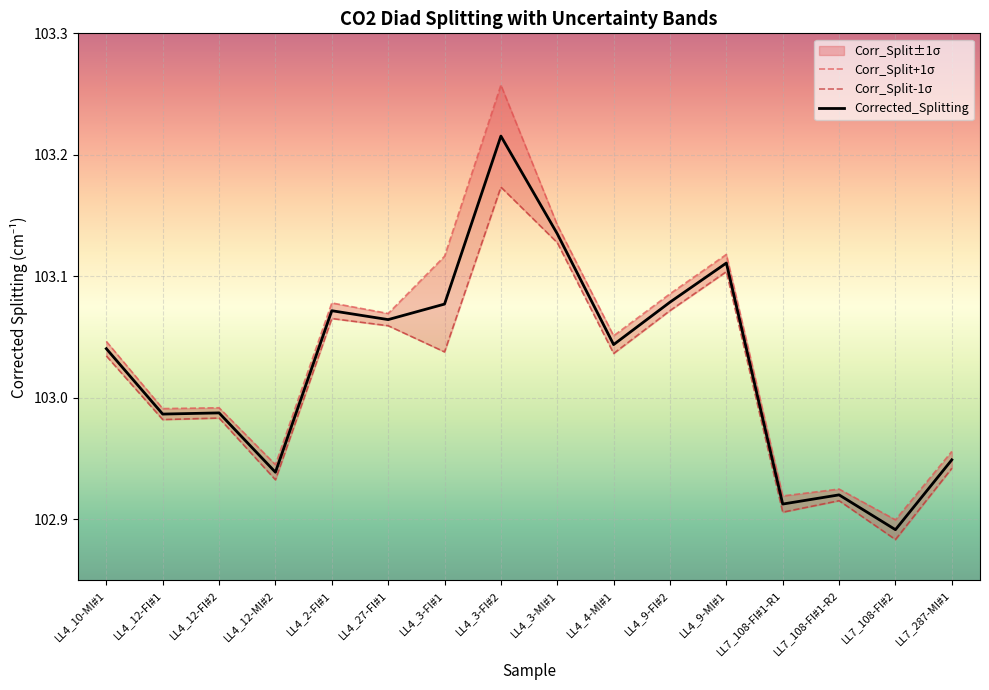

At which label is Corrected_Splitting closest to 103?

LL4_12-FI#2